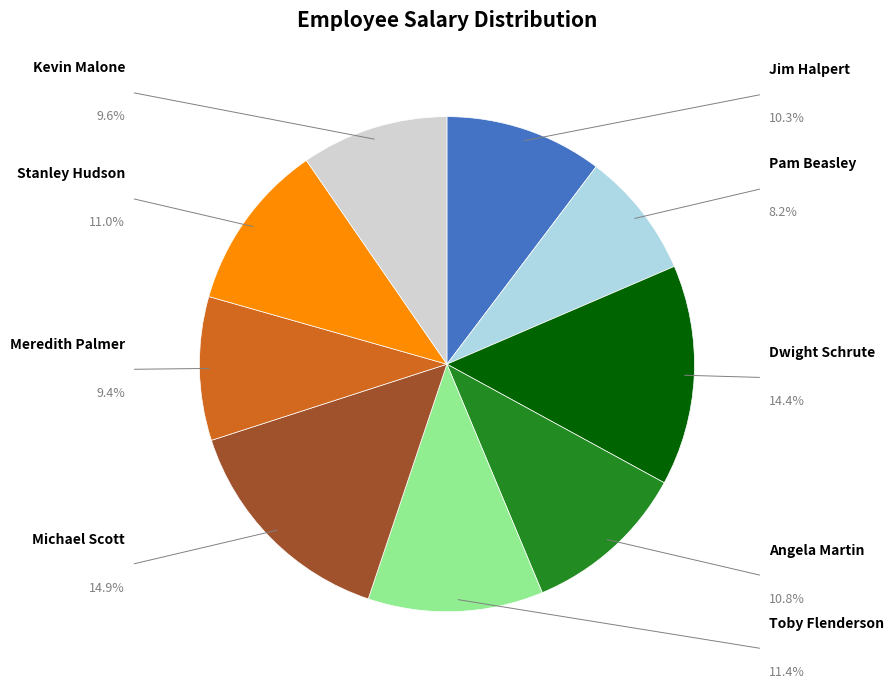

Is there any slice that represents more than half of the pie?

No